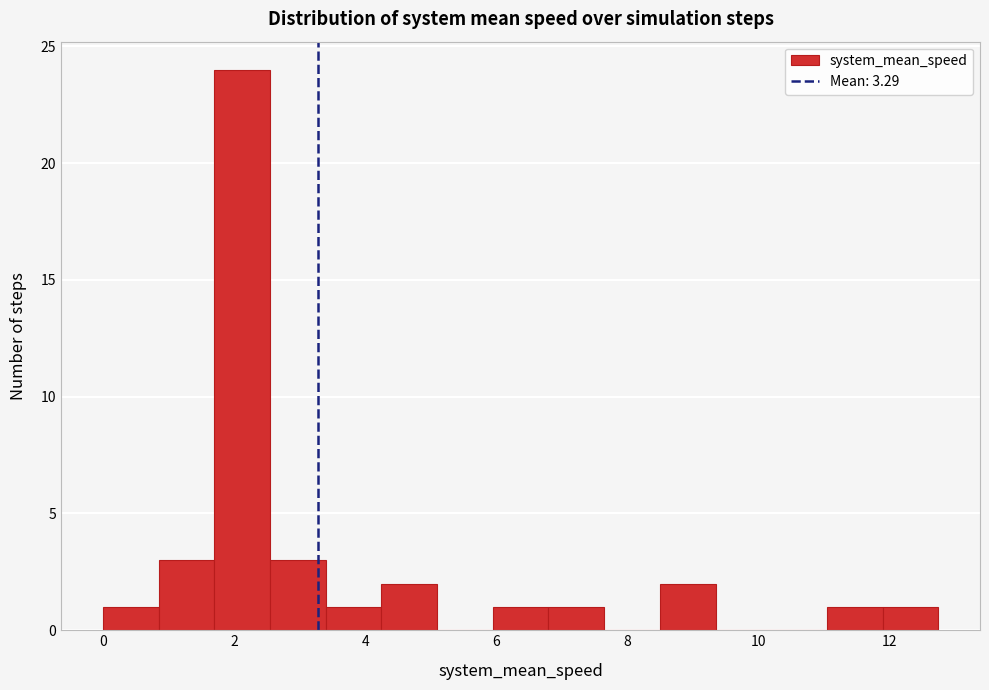

Reading left to right, transcribe this chart: for each bar, give the range it covers on the x-axis and its height. Neither the bar edges nor the heights are printed on the chart, so give them approximately, as read against the axes.

0.0 to 0.8: 1
0.8 to 1.6: 3
1.6 to 2.6: 24
2.6 to 3.4: 3
3.4 to 4.2: 1
4.2 to 5.0: 2
5.0 to 6.0: 0
6.0 to 6.8: 1
6.8 to 7.6: 1
7.6 to 8.4: 0
8.4 to 9.4: 2
9.4 to 10.2: 0
10.2 to 11.0: 0
11.0 to 11.8: 1
11.8 to 12.8: 1